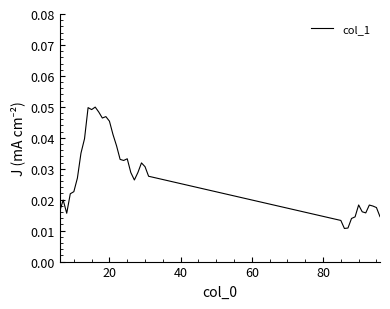

How many lines are shown in the chart?

1